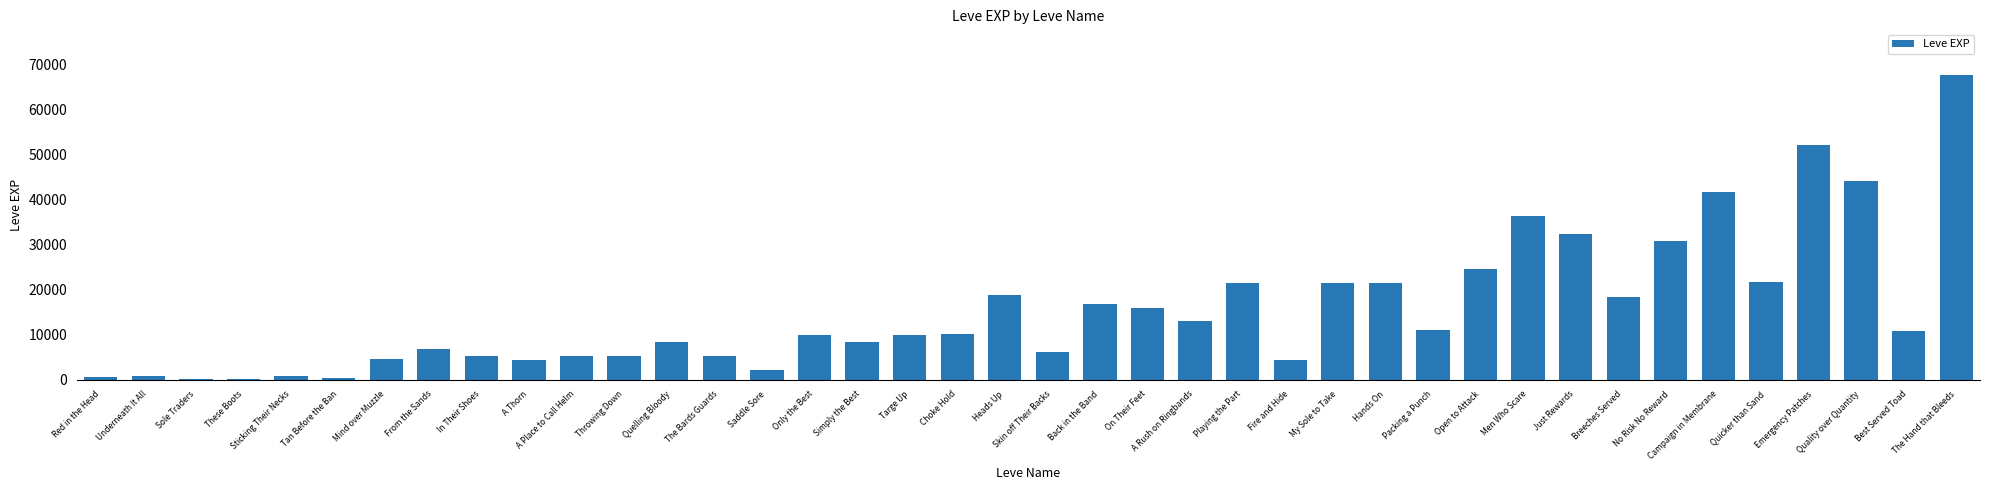

What is the sum of all values?

621610